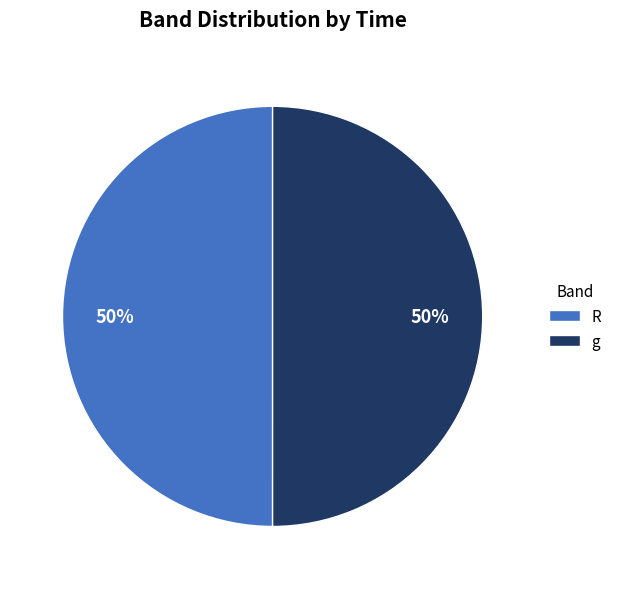

What percentage is the R slice, to the nearest percent?

50%